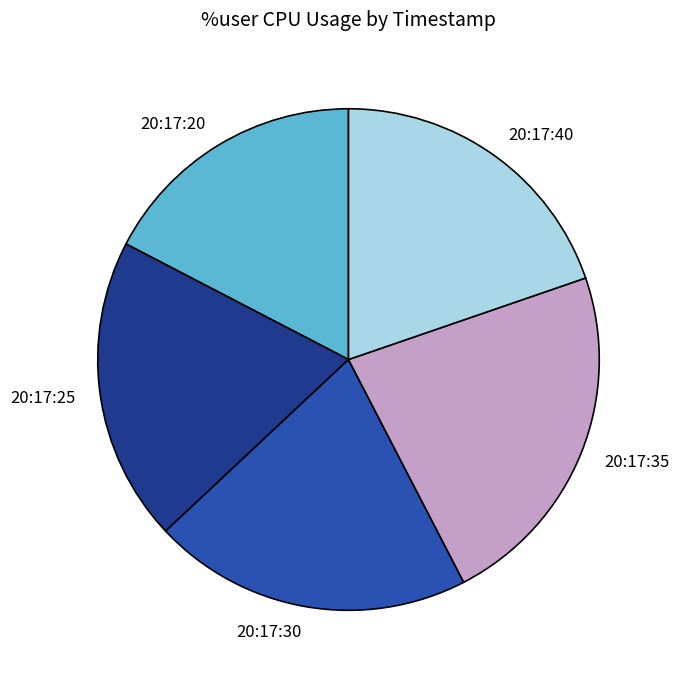

Is there any slice that represents more than half of the pie?

No